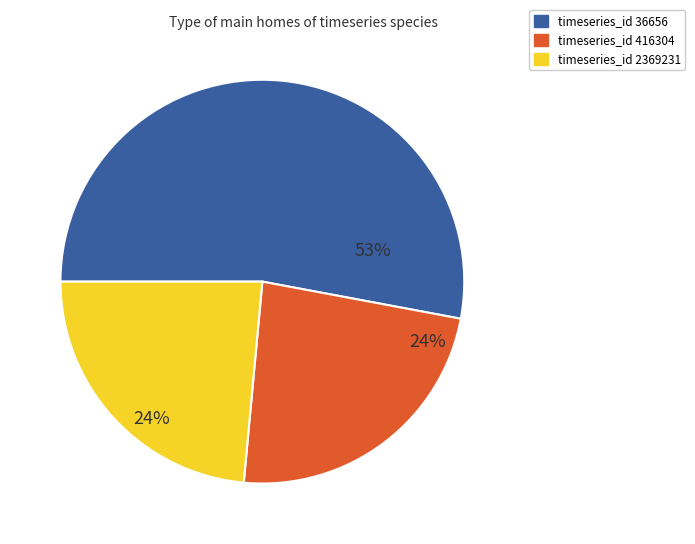

True or false: timeseries_id 416304 accounts for 10% of the total.

False